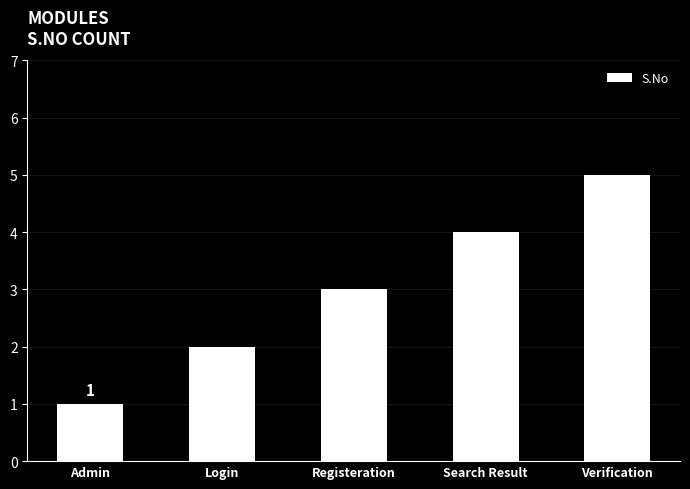

The chart shows a value of 1 at Login. True or false?

False